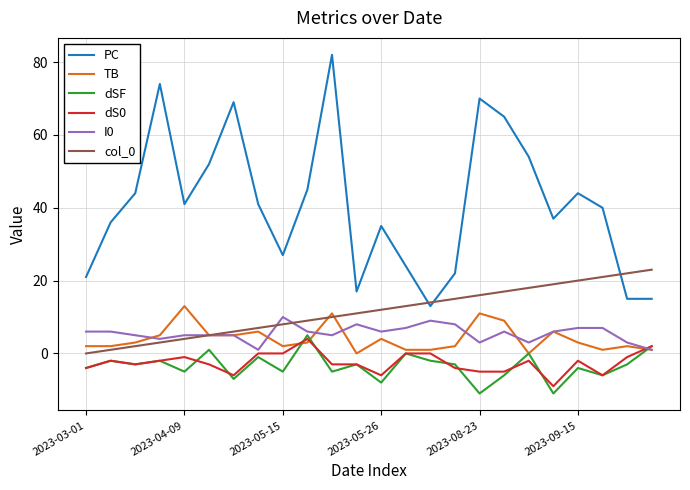

What is the minimum value for dSF?

-11